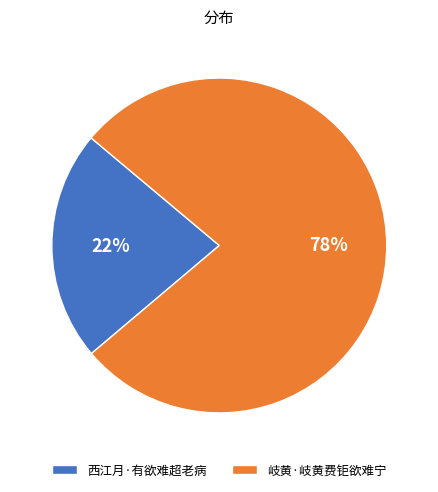

To the nearest percent, what portion does 西江月·有欲难超老病 represent?

22%